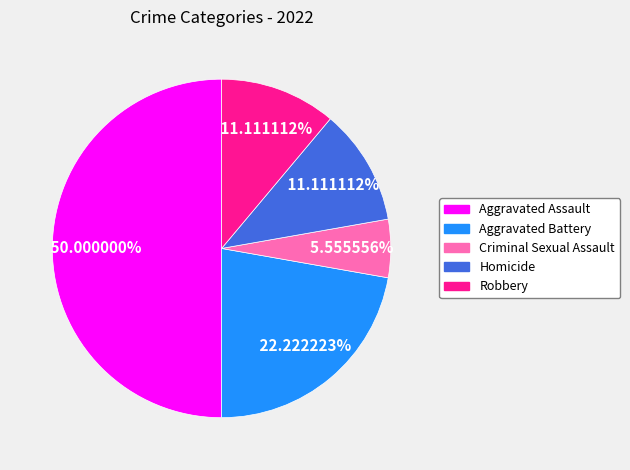

To the nearest percent, what percentage of the pie is Homicide?

11%